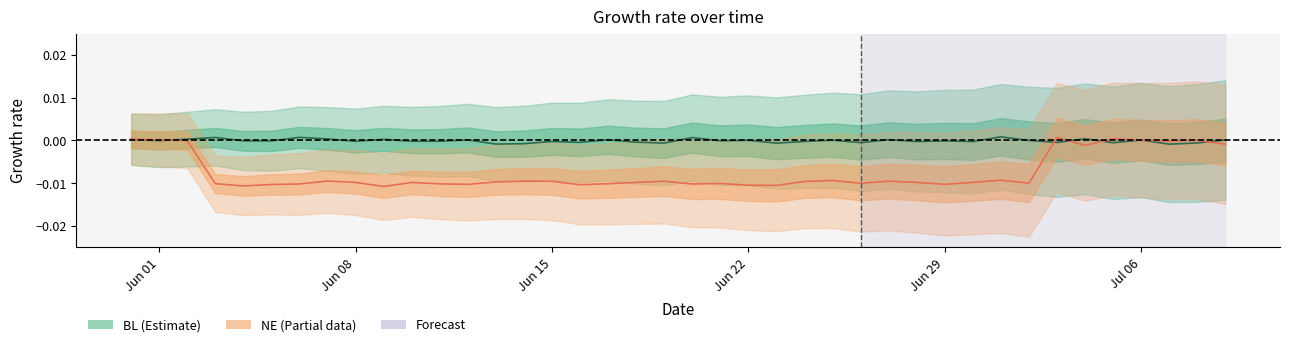

How many interior local valleys does the BL center series have?

15